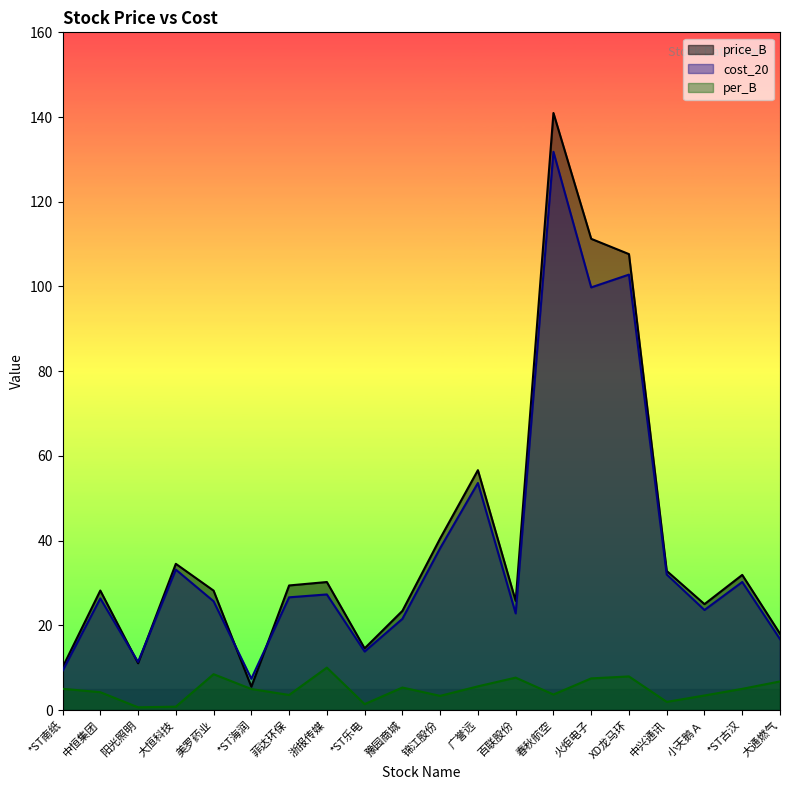

The cost_20 series shows 22.8 at 百联股份. True or false?

True